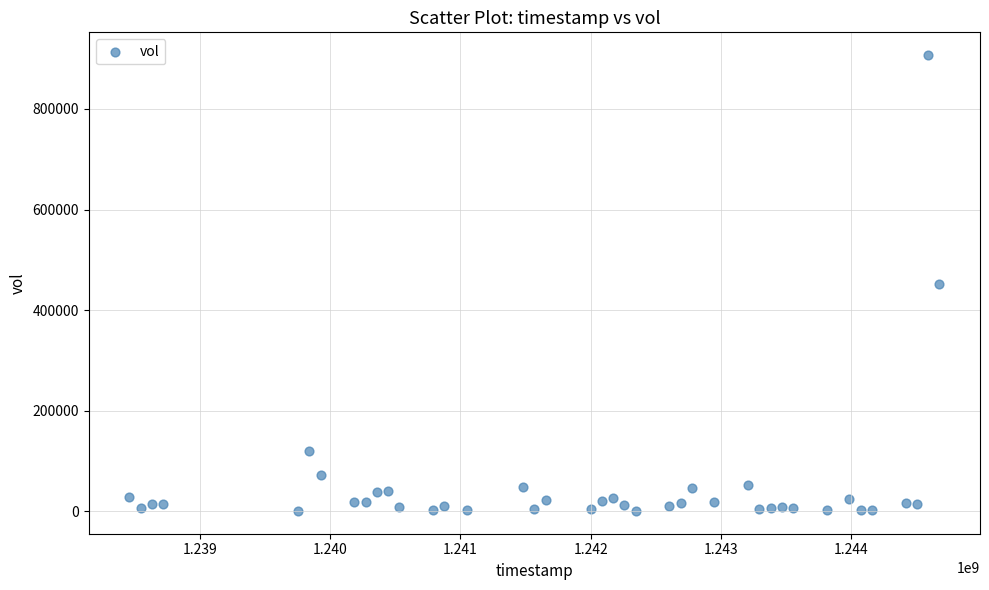

What is the range of Y values (max minus min)?

906100